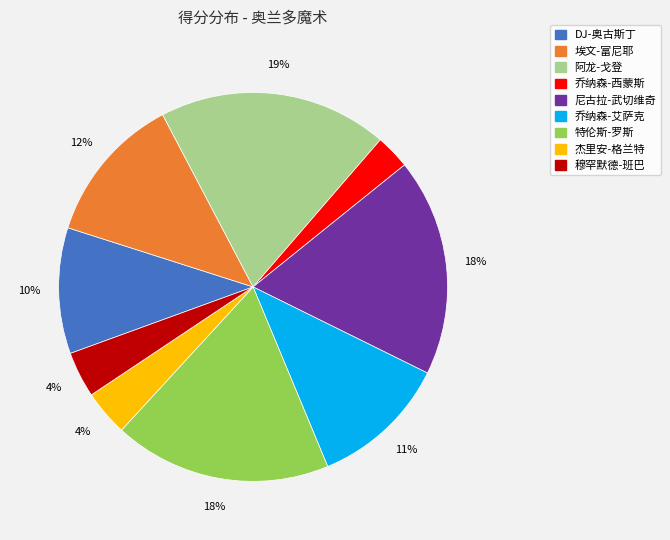

What is the largest slice in the pie chart?

阿龙-戈登